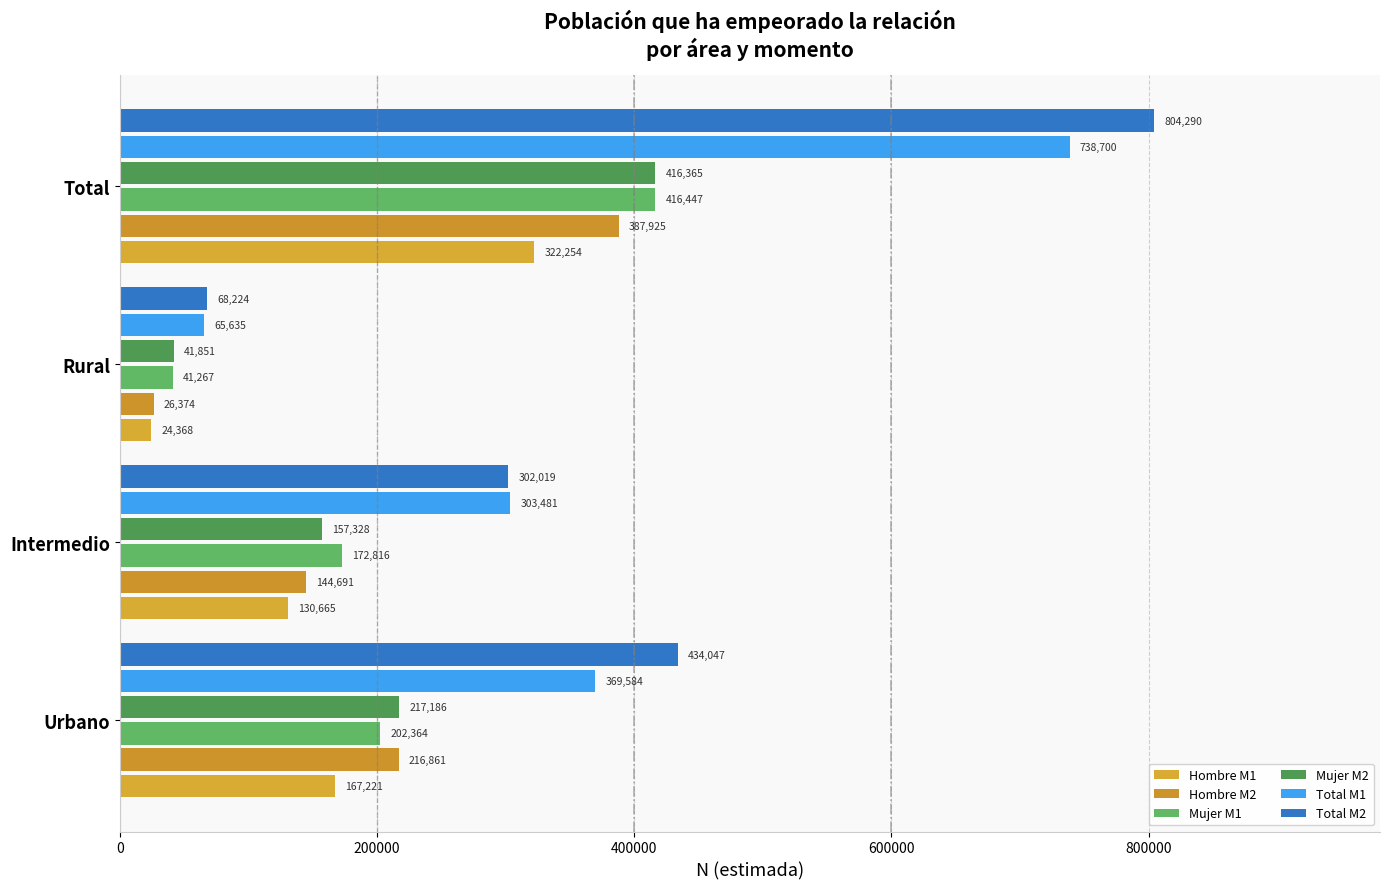

How many categories are shown in the chart?

4